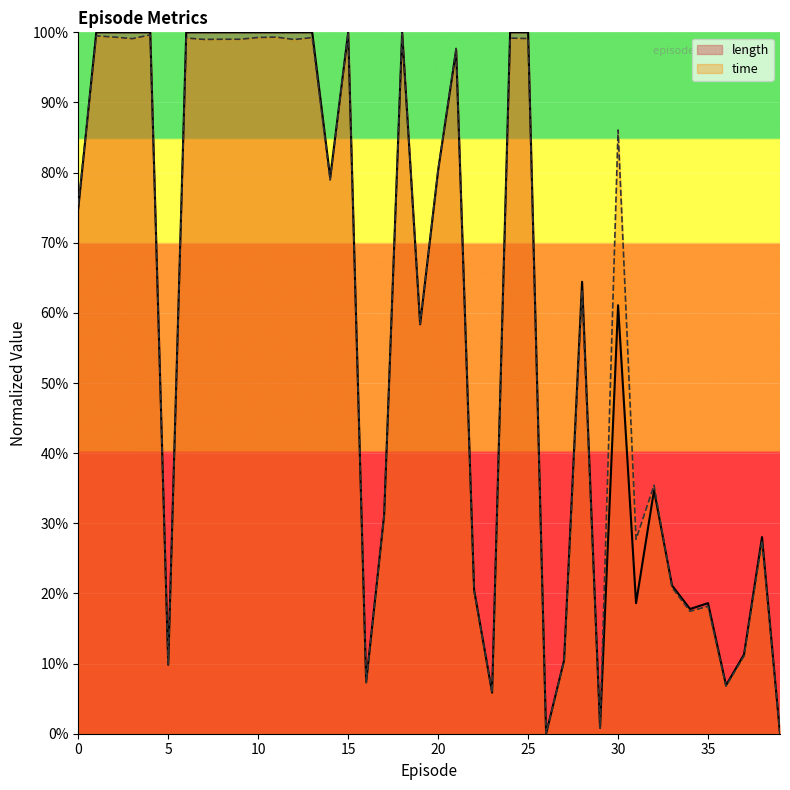

List the series in order of their peak value, lowest first.

length, time